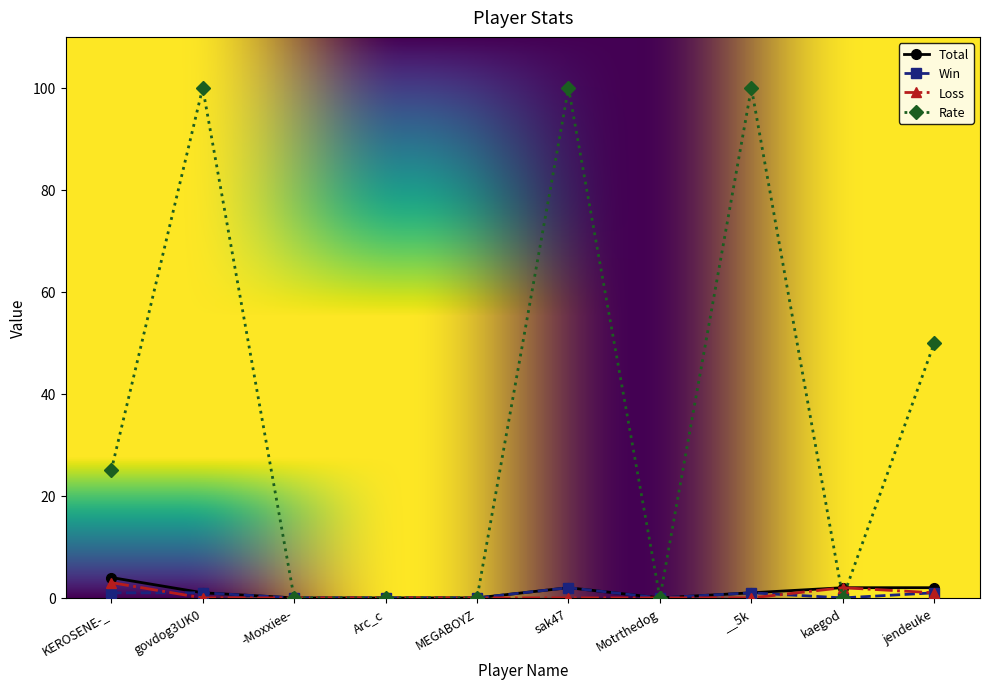

What is the value of the Rate point at the 8th from the left?

100